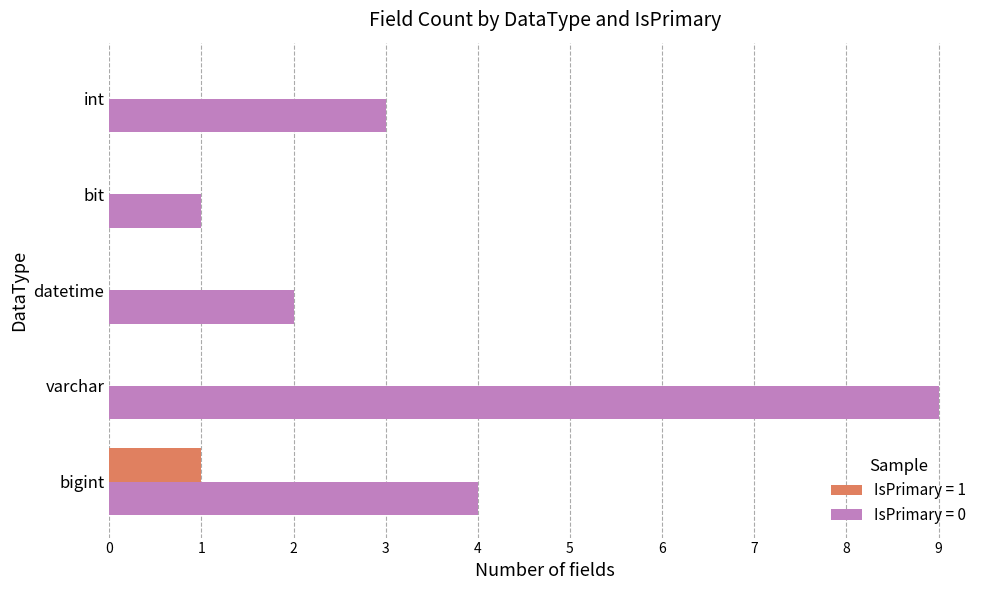

Between bit and int, which series saw the biggest shift?

IsPrimary = 0